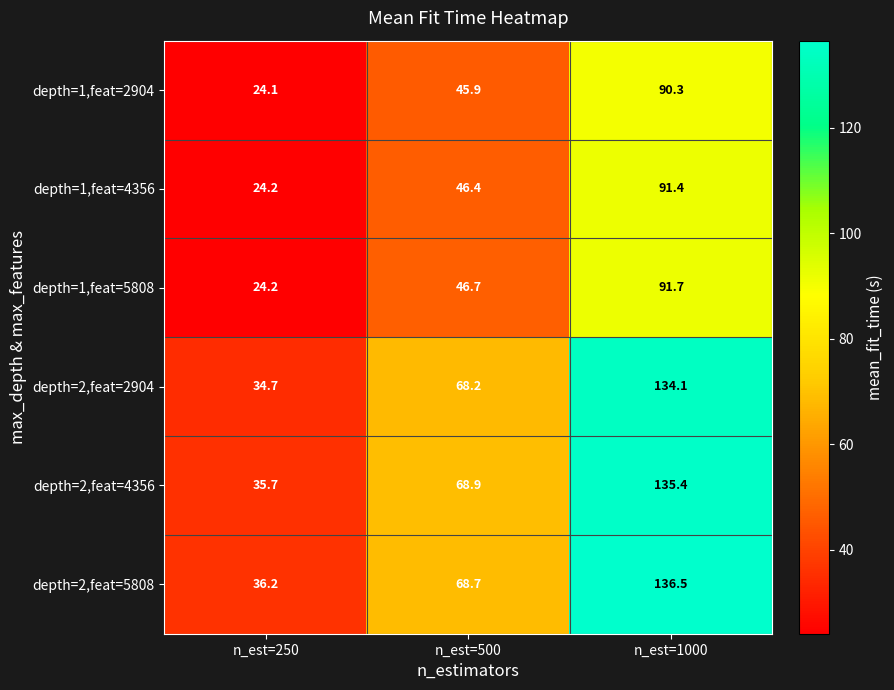

Between n_est=500 and n_est=1000, which series saw the biggest shift?

depth=2,feat=5808